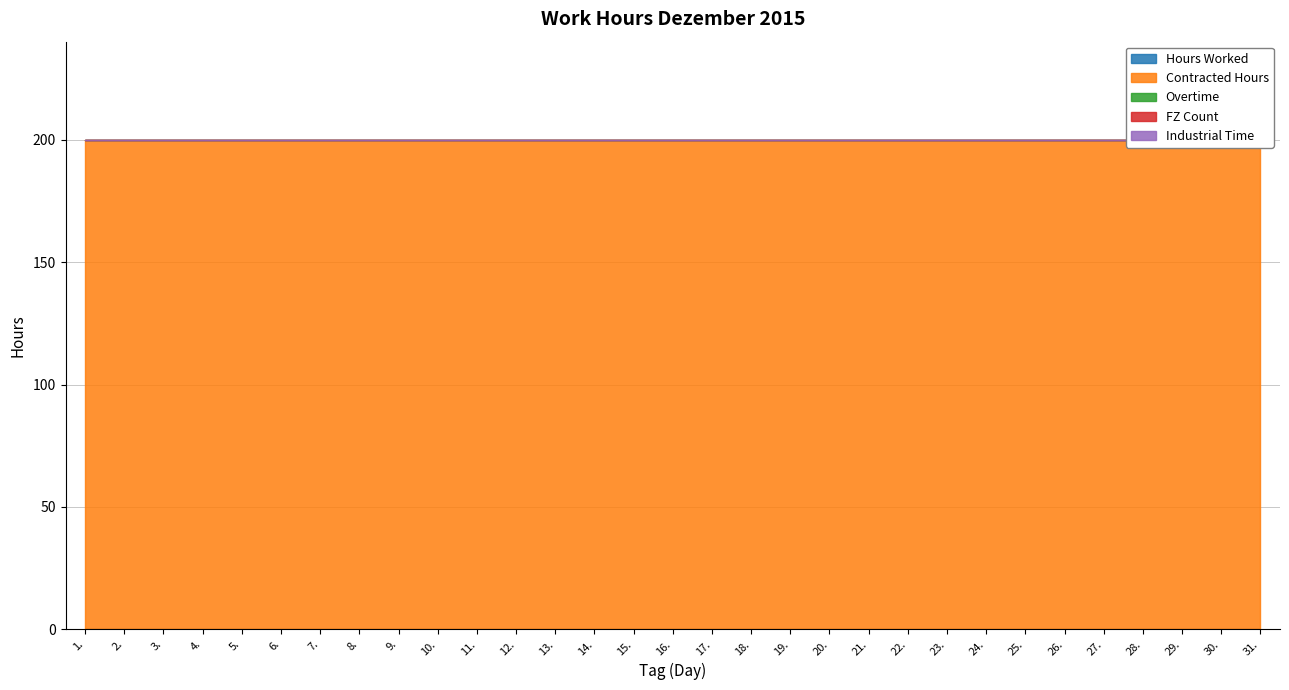

Does the chart display data point markers on the line(s)?

No